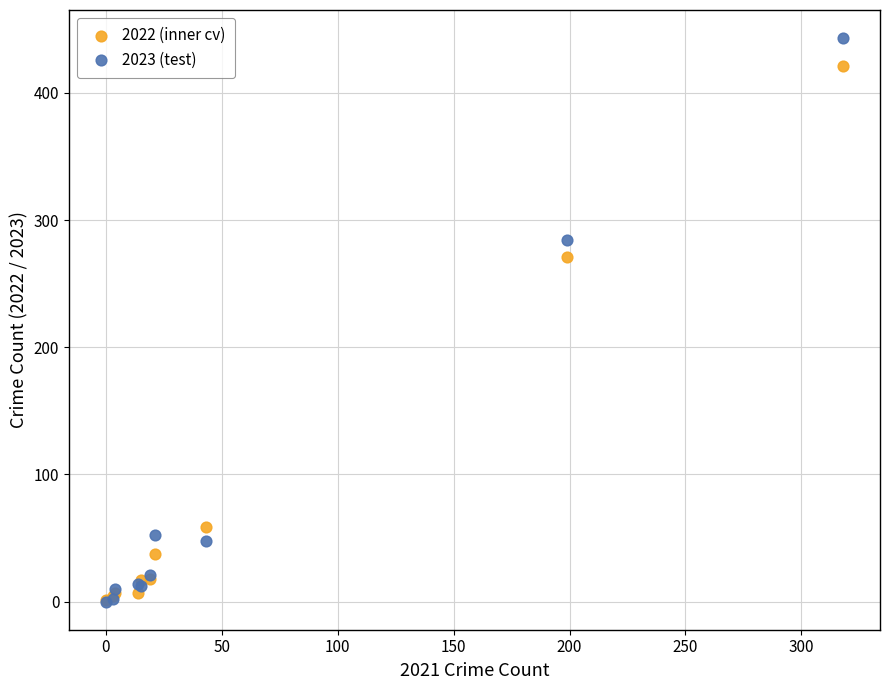

In the 2022 (inner cv) series, what Y value is closest to 211?

271